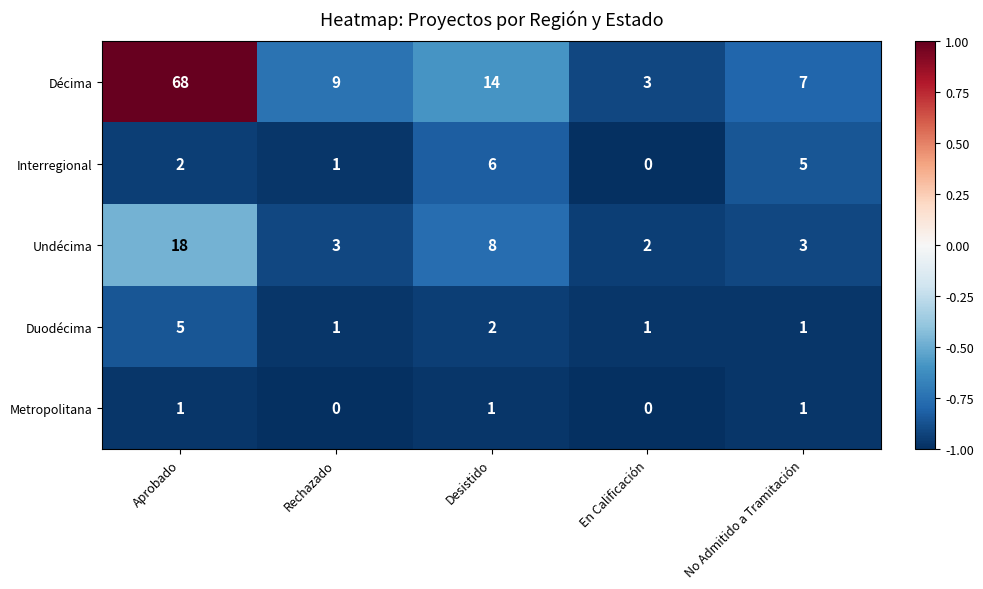

What is the maximum value for Undécima?

18